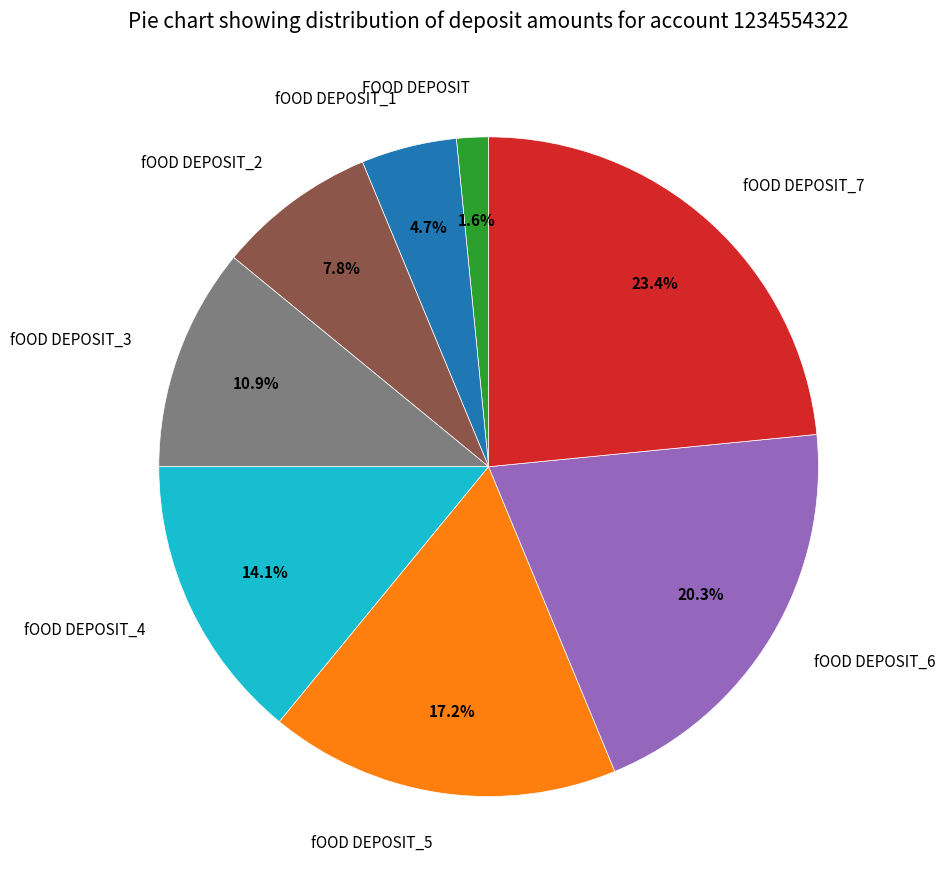

Is fOOD DEPOSIT_3 the majority of the pie?

No